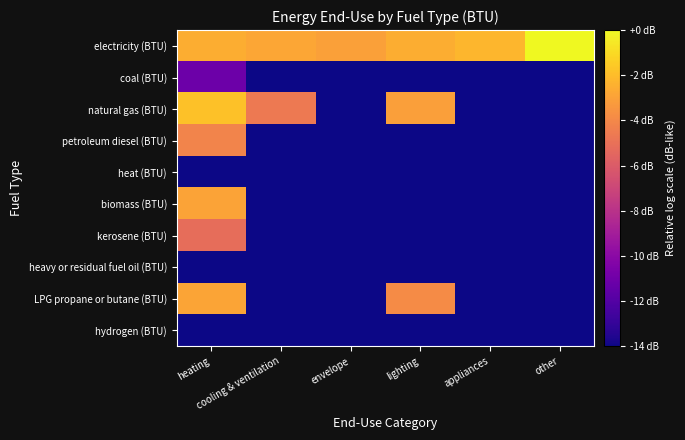

At how many categories does at least one series exceed -2?

2